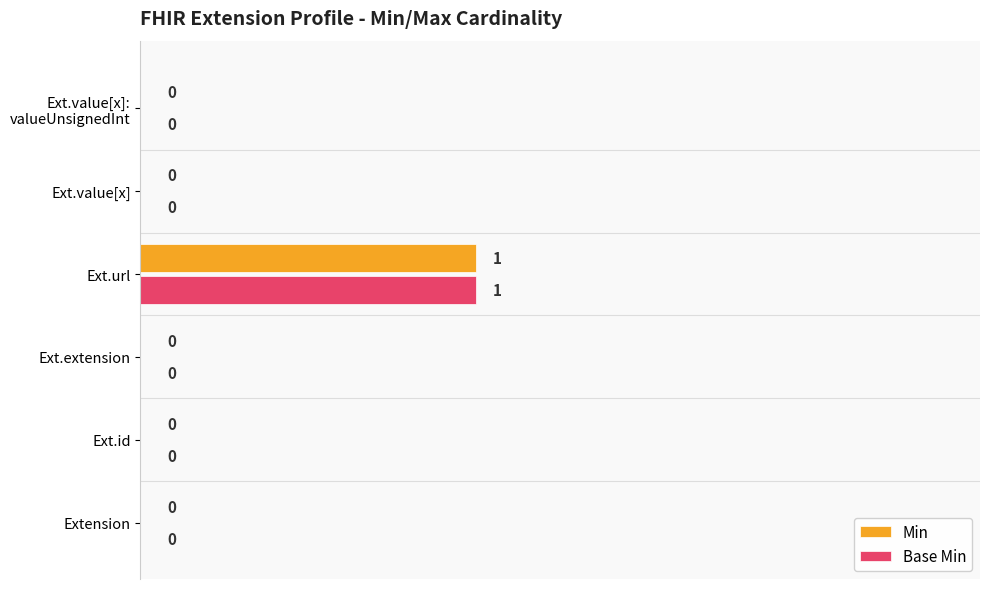

Count the number of categories in the chart.

6